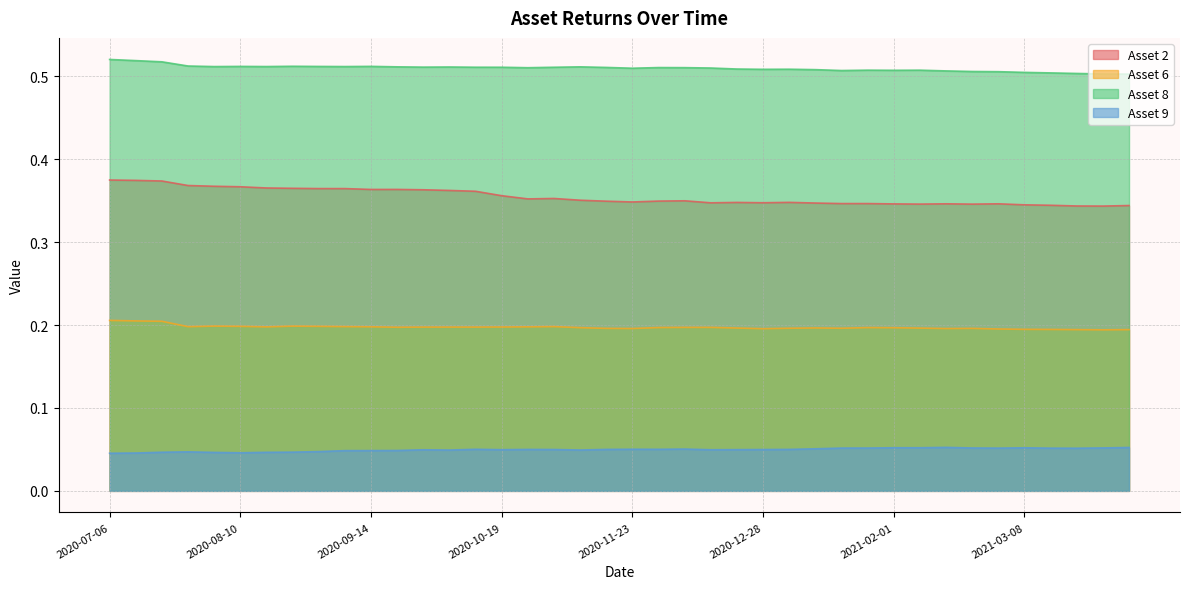

What is the spread (max minus min) of values at 2020-10-12?

0.5